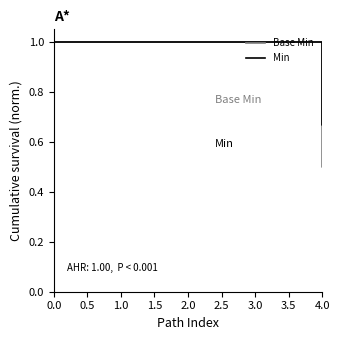

Which series has the largest range (max minus min)?

Min